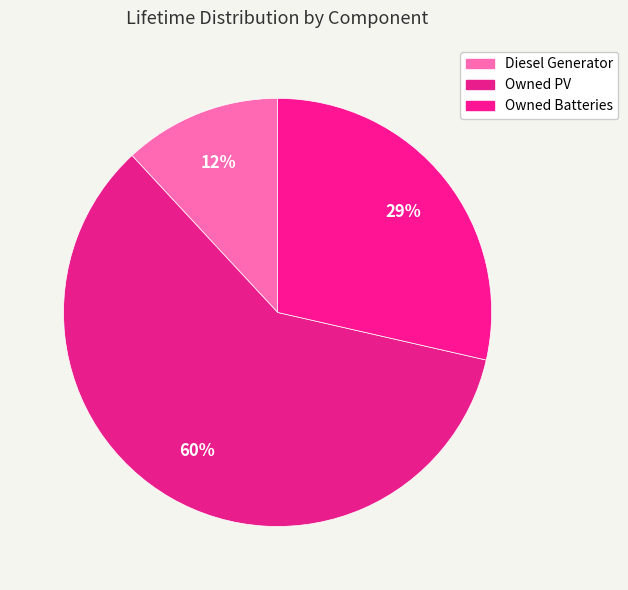

To the nearest percent, what is the combined percentage of Owned PV and Owned Batteries?

88%